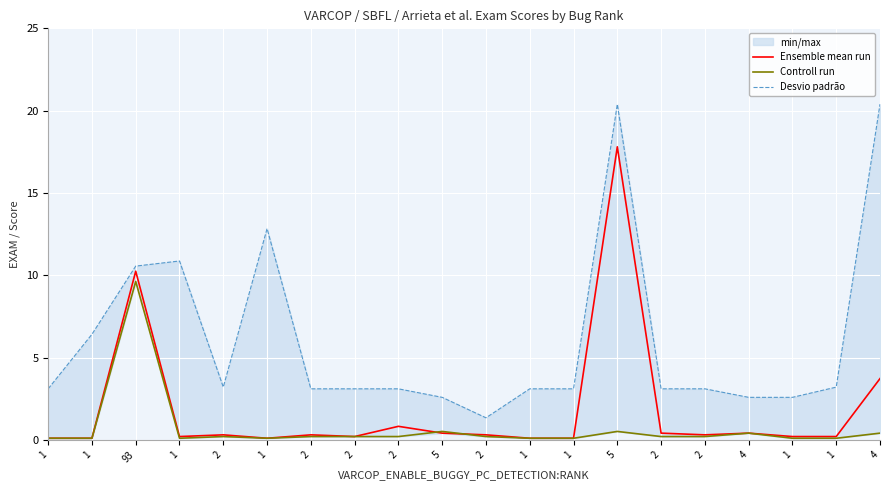

In Controll run, how many points are lower than both neighbors (excluding endpoints)?

2